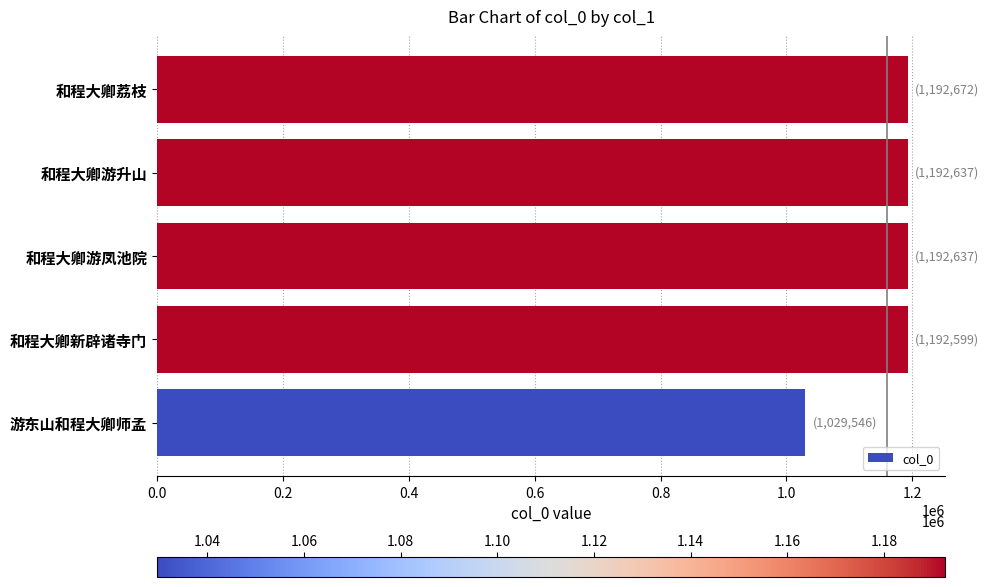

Approximately how many times larger is the value at 和程大卿游凤池院 compared to 和程大卿新辟诸寺门?

1.0